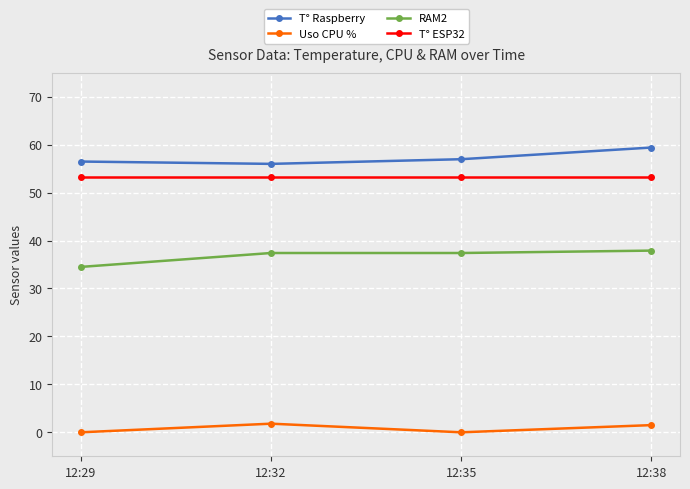

Does the chart have visible grid lines?

Yes